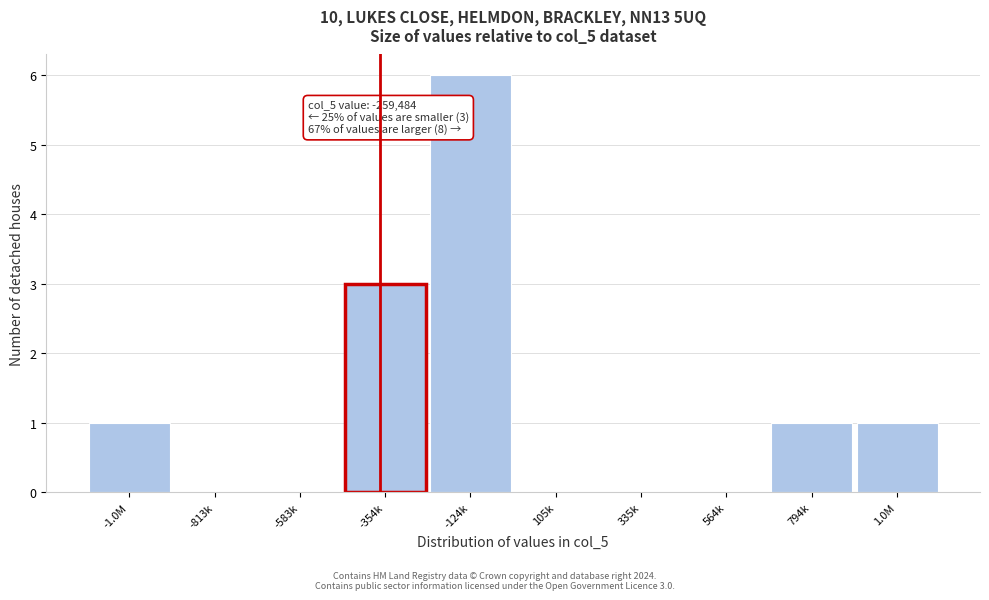

Reading left to right, transcribe all the data shown in this chart.

-1.0M=1	-813k=0	-583k=0	-354k=3	-124k=6	105k=0	335k=0	564k=0	794k=1	1.0M=1